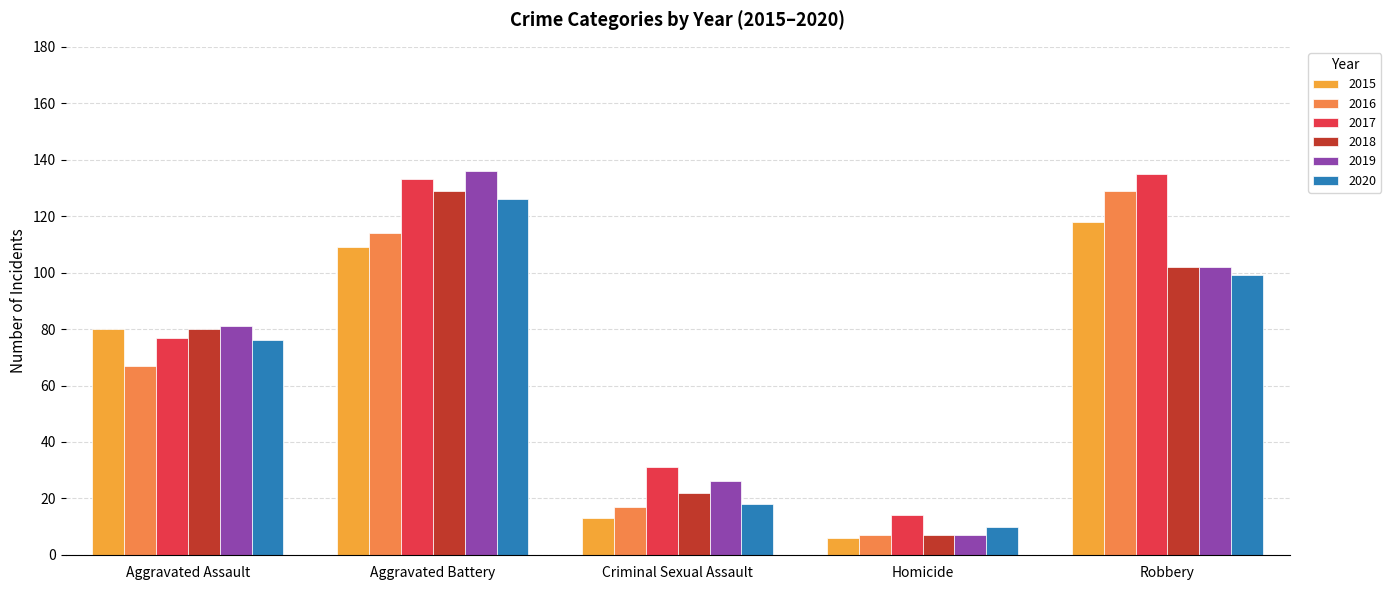

How many categories are shown in the chart?

5